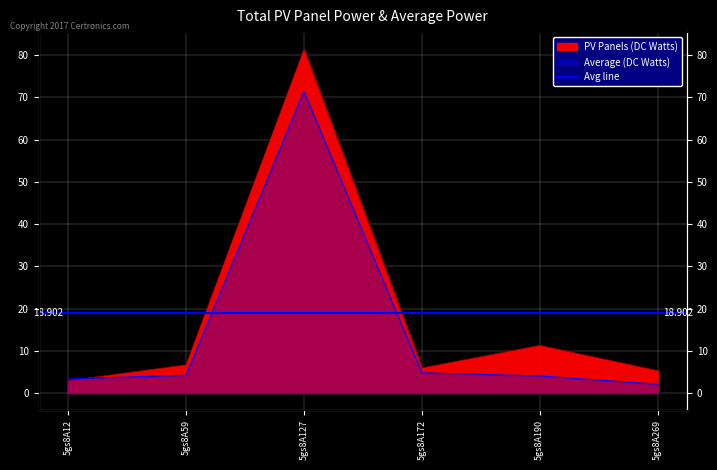

Where do Average (DC Watts) and PV Panels (DC Watts) first cross each other?

5gs8A12 and 5gs8A59